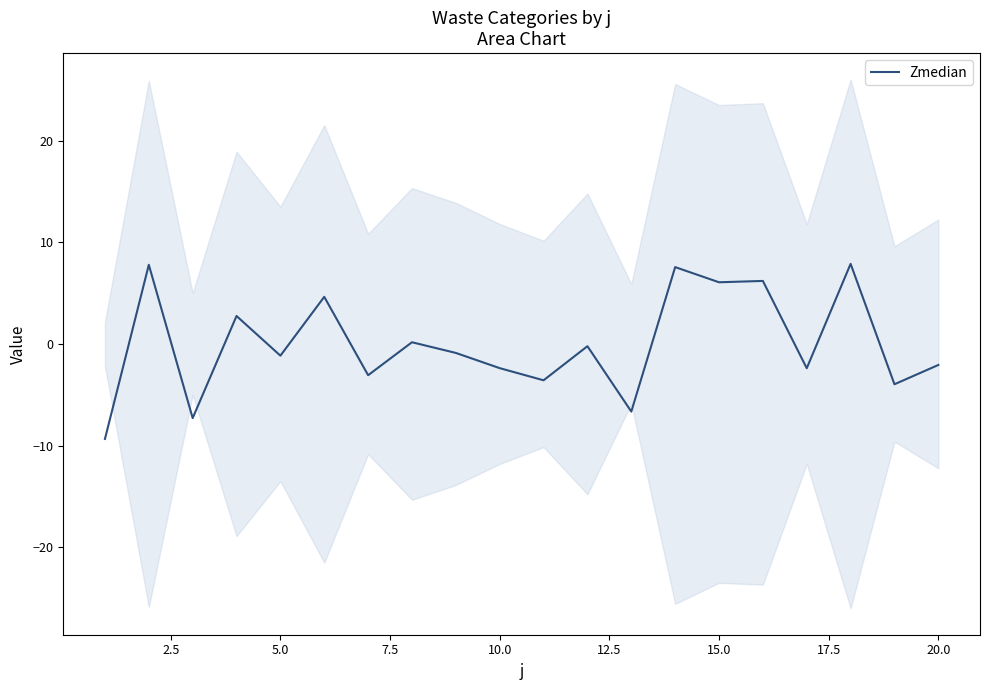

Is this an area chart (filled region under the line)?

No